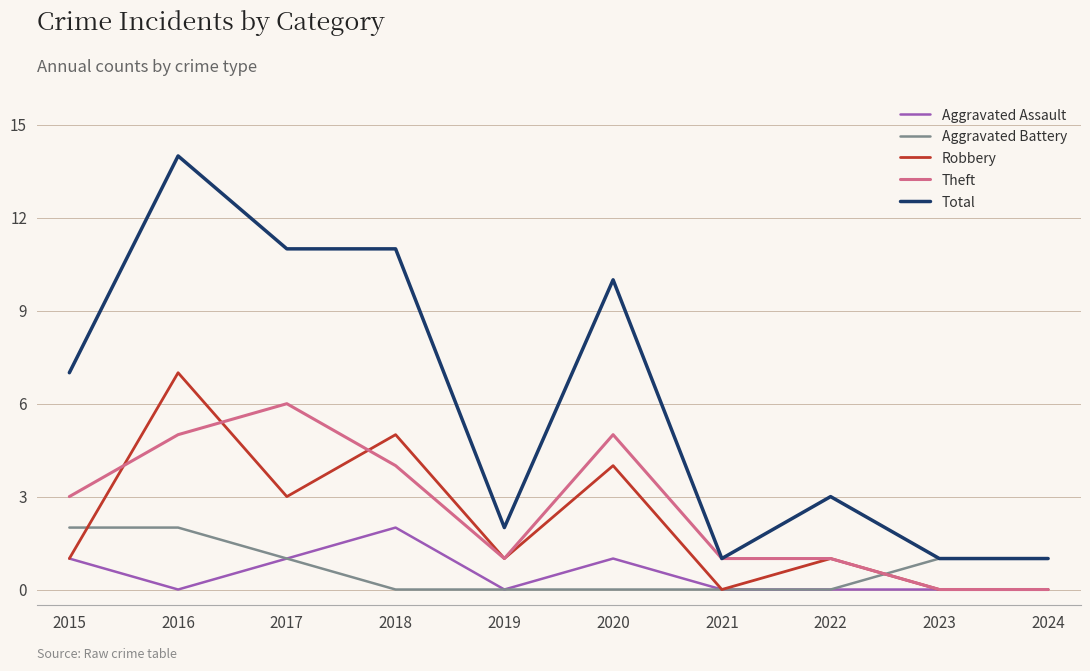

True or false: Aggravated Assault and Total cross at least once.

False